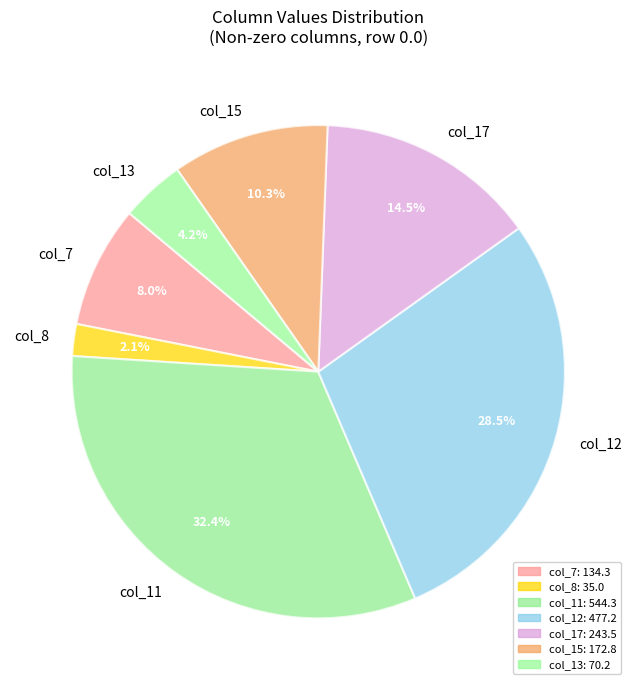

What portion of the pie excludes col_17?

85.5%